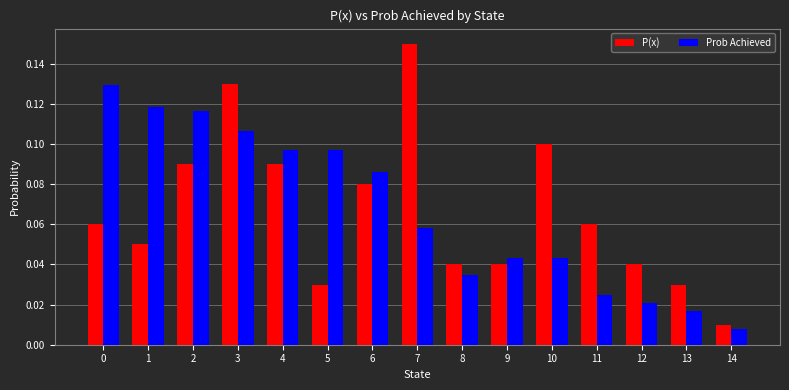

The P(x) series shows 0.1 at 11. True or false?

True